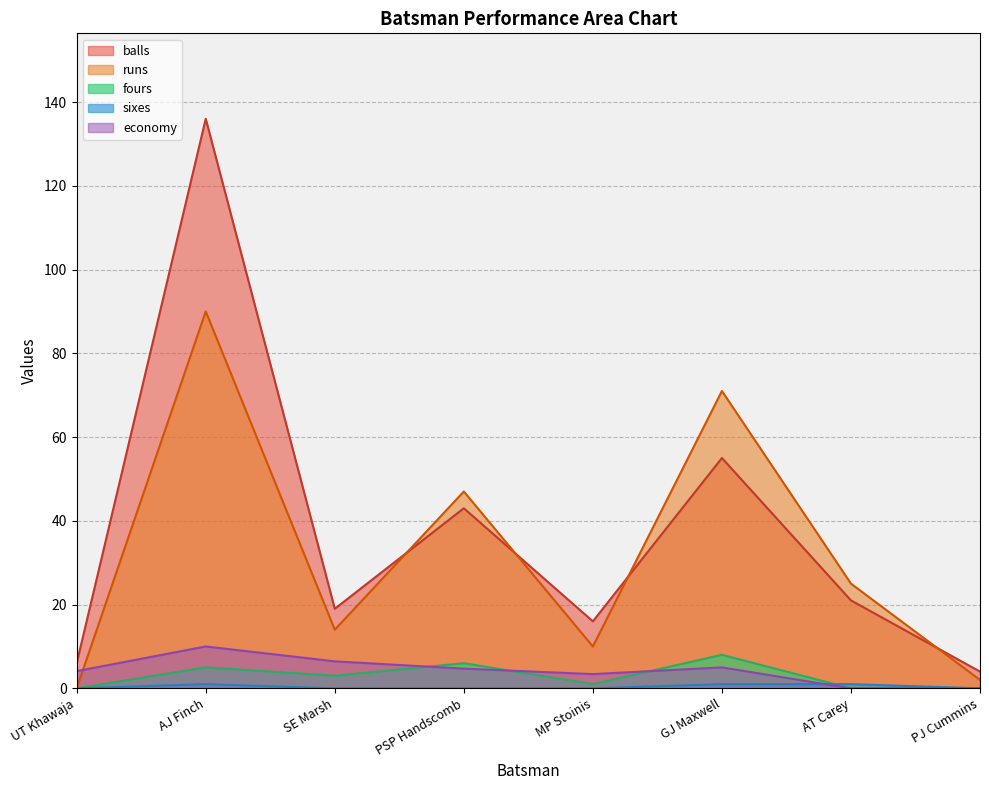

What is the difference between the highest and lowest values at UT Khawaja?

6.0